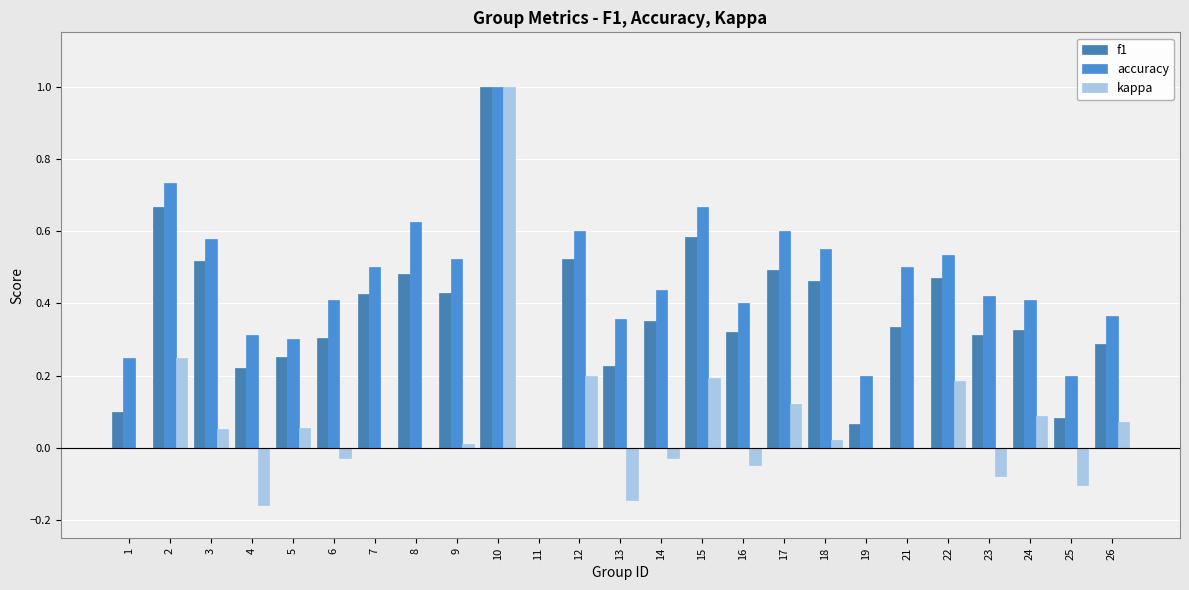

Reading left to right, what are all the values shown in this chart?

f1: 1=0.1	2=0.7	3=0.5	4=0.2	5=0.3	6=0.3	7=0.4	8=0.5	9=0.4	10=1.0	11=0.0	12=0.5	13=0.2	14=0.4	15=0.6	16=0.3	17=0.5	18=0.5	19=0.1	21=0.3	22=0.5	23=0.3	24=0.3	25=0.1	26=0.3
accuracy: 1=0.2	2=0.7	3=0.6	4=0.3	5=0.3	6=0.4	7=0.5	8=0.6	9=0.5	10=1.0	11=0.0	12=0.6	13=0.4	14=0.4	15=0.7	16=0.4	17=0.6	18=0.6	19=0.2	21=0.5	22=0.5	23=0.4	24=0.4	25=0.2	26=0.4
kappa: 1=0.0	2=0.3	3=0.1	4=-0.2	5=0.1	6=-0.0	7=0.0	8=0.0	9=0.0	10=1.0	11=0.0	12=0.2	13=-0.1	14=-0.0	15=0.2	16=-0.0	17=0.1	18=0.0	19=0.0	21=0.0	22=0.2	23=-0.1	24=0.1	25=-0.1	26=0.1